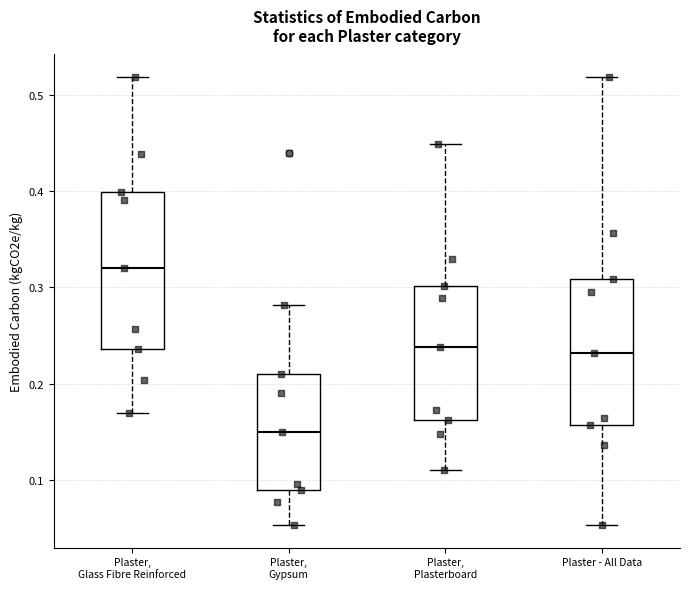

Where does the median line of the box for Plaster, Gypsum sit on the y-axis? The values are not printed on the chart, so give them approximately, as read against the axis.

0.15